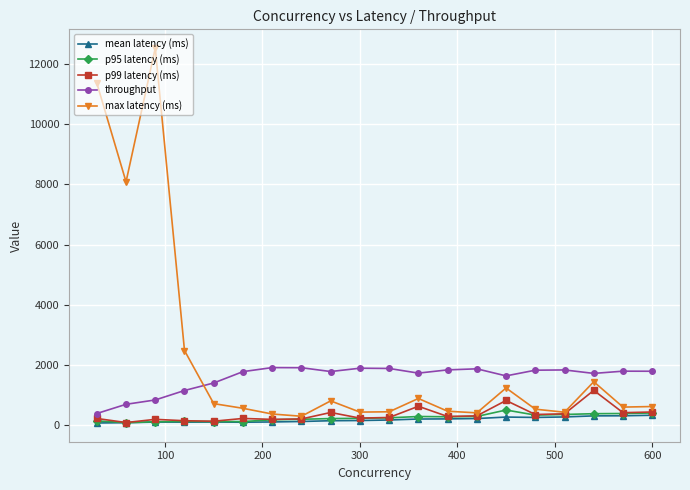

How many distinct data groups are displayed?

5